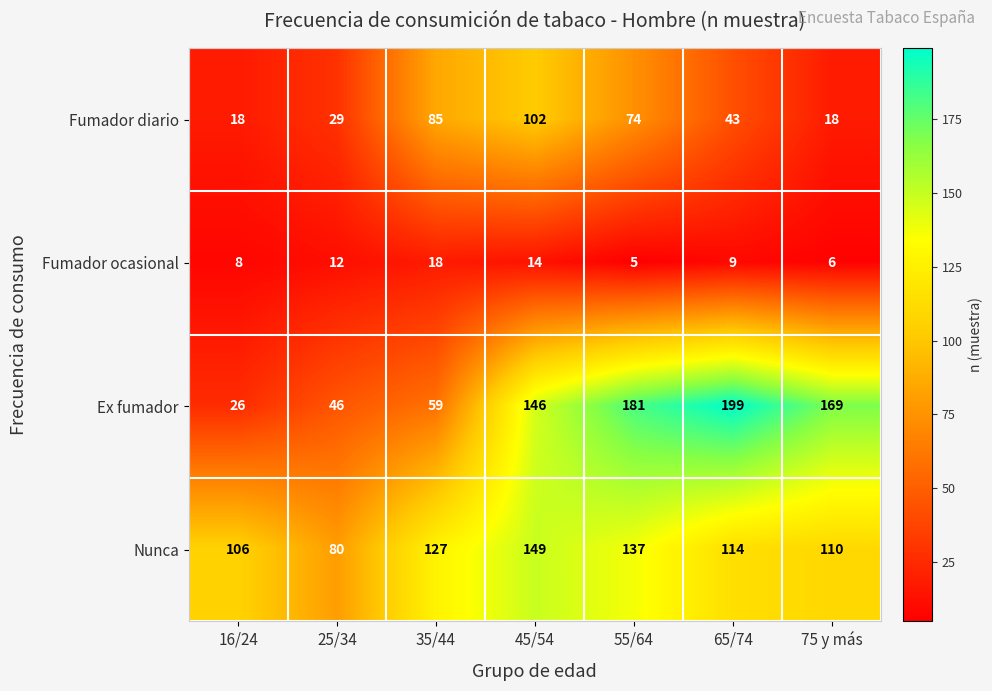

Reading right to left, what are all the values shown in this chart?

Fumador diario: 18	43	74	102	85	29	18
Fumador ocasional: 6	9	5	14	18	12	8
Ex fumador: 169	199	181	146	59	46	26
Nunca: 110	114	137	149	127	80	106